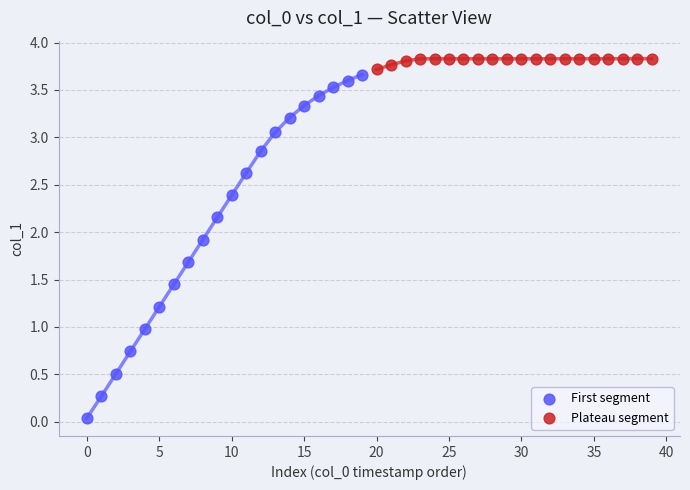

Which series reaches the minimum Y coordinate?

First segment